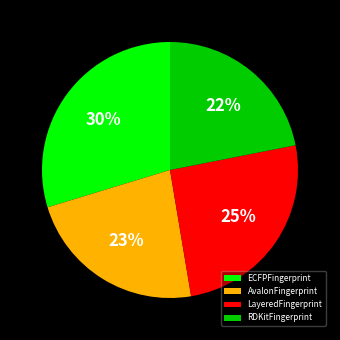

Which slice is the largest?

ECFPFingerprint